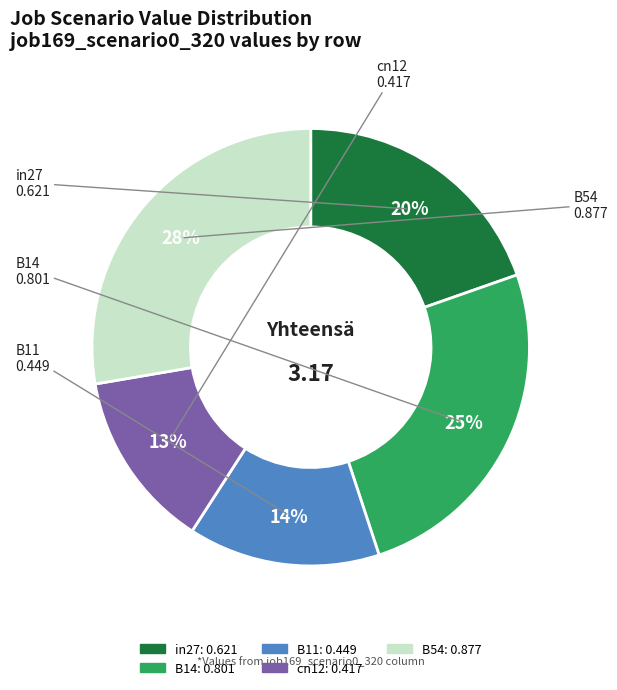

Which has a higher value, cn12 or B14?

B14